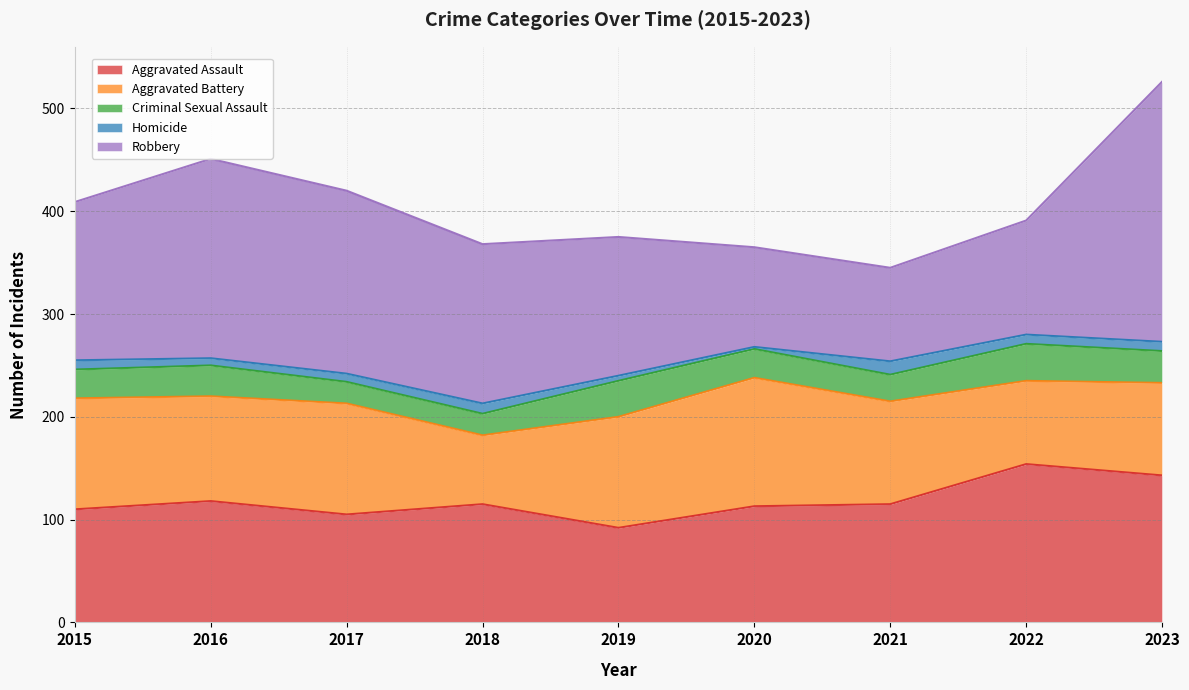

Which series has the largest range (max minus min)?

Robbery